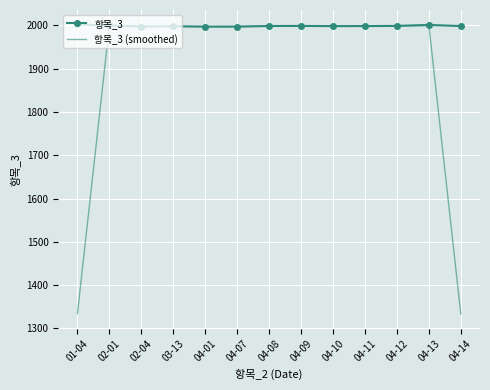

The value of 항목_3 at 04-08 is 1998.4. True or false?

True